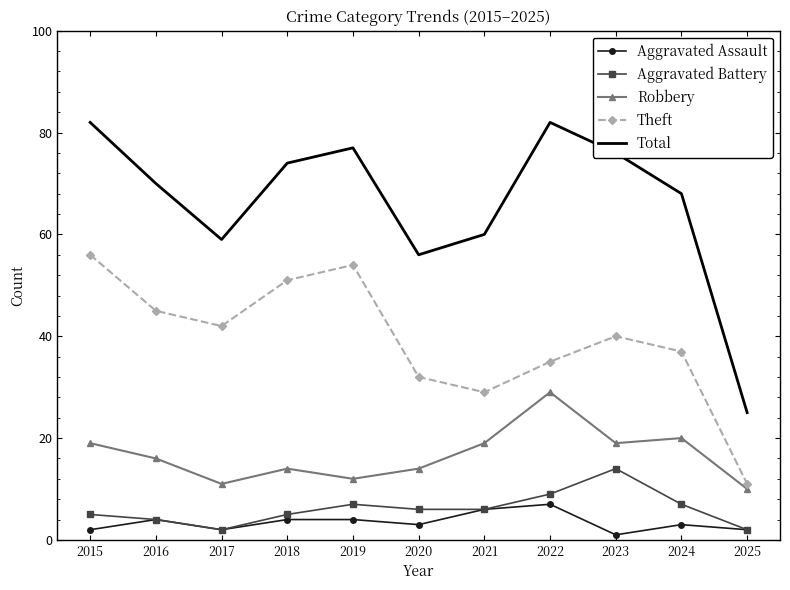

The value of Theft at 2017 is 66. True or false?

False